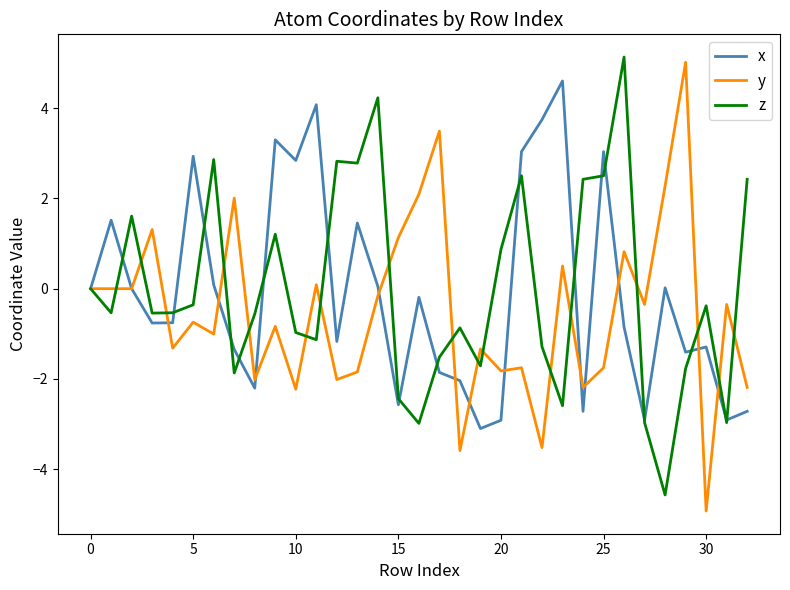

What is the lowest value of the z series?

-4.6